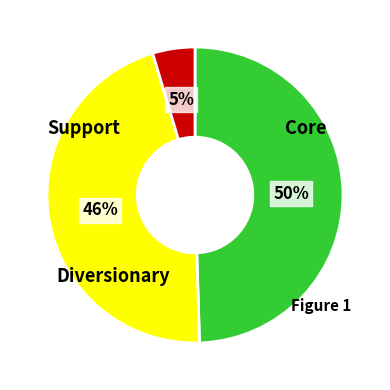

To the nearest percent, what is the average slice percentage?

33%